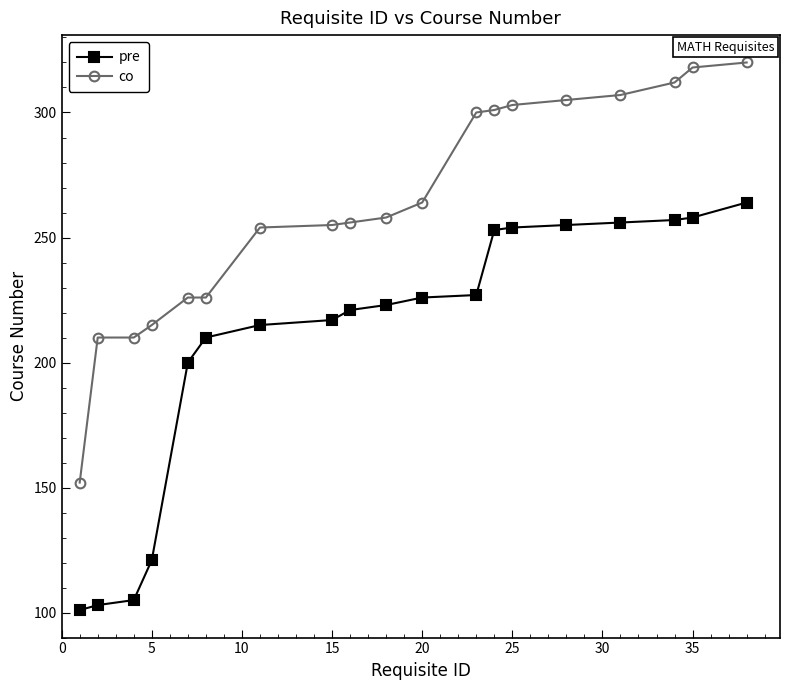

What is the difference between the maximum and minimum values in the pre series?

163